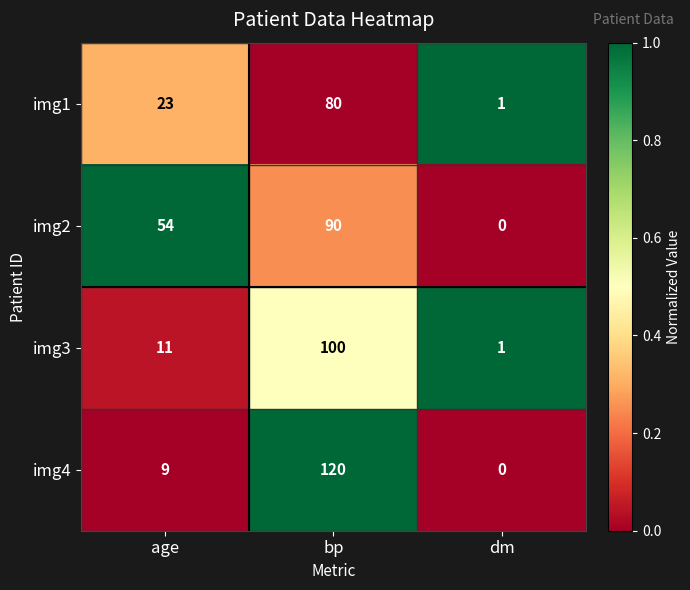

Read the img2 value at bp, to the nearest 10.

90